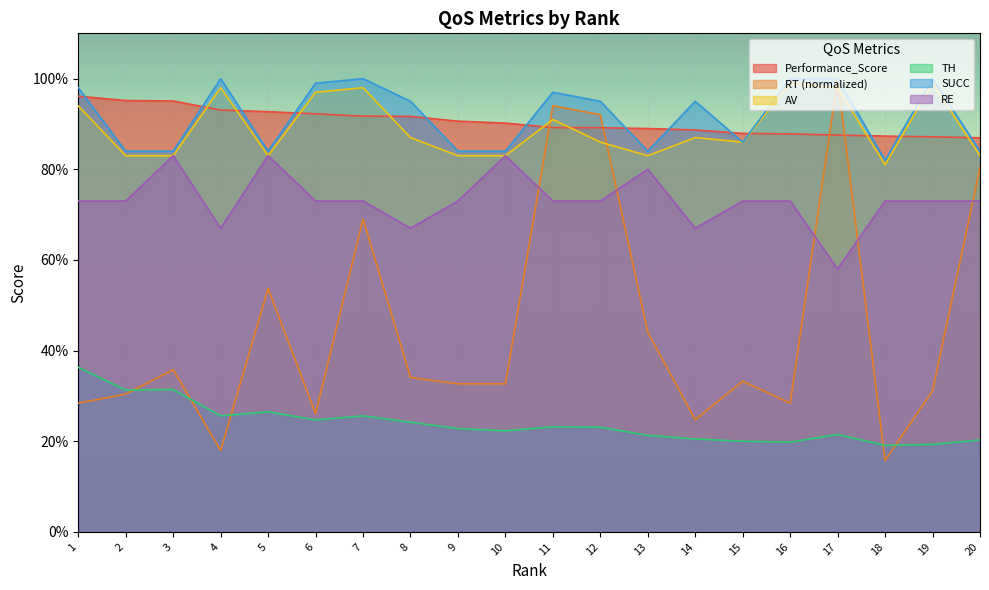

Reading left to right, list all the values displayed in this chart.

Performance_Score: 1=96.1	2=95.2	3=95.1	4=93.1	5=92.7	6=92.2	7=91.7	8=91.7	9=90.6	10=90.2	11=89.2	12=89.2	13=89.0	14=88.7	15=87.9	16=87.8	17=87.5	18=87.3	19=87.2	20=86.9
RT: 1=28.4	2=30.4	3=35.8	4=18.0	5=53.7	6=26.1	7=69.0	8=34.1	9=32.7	10=32.7	11=94.0	12=92.0	13=44.0	14=24.8	15=33.2	16=28.4	17=100.0	18=15.8	19=31.1	20=80.4
TH: 1=36.3	2=31.3	3=31.4	4=25.6	5=26.5	6=24.7	7=25.6	8=24.2	9=22.8	10=22.3	11=23.2	12=23.1	13=21.3	14=20.5	15=20.0	16=19.8	17=21.5	18=19.1	19=19.3	20=20.3
AV: 1=94.0	2=83.0	3=83.0	4=98.0	5=83.0	6=97.0	7=98.0	8=87.0	9=83.0	10=83.0	11=91.0	12=86.0	13=83.0	14=87.0	15=86.0	16=99.0	17=98.0	18=81.0	19=99.0	20=83.0
SUCC: 1=98.0	2=84.0	3=84.0	4=100.0	5=84.0	6=99.0	7=100.0	8=95.0	9=84.0	10=84.0	11=97.0	12=95.0	13=84.0	14=95.0	15=86.0	16=100.0	17=100.0	18=82.0	19=100.0	20=84.0
RE: 1=73.0	2=73.0	3=83.0	4=67.0	5=83.0	6=73.0	7=73.0	8=67.0	9=73.0	10=83.0	11=73.0	12=73.0	13=80.0	14=67.0	15=73.0	16=73.0	17=58.0	18=73.0	19=73.0	20=73.0